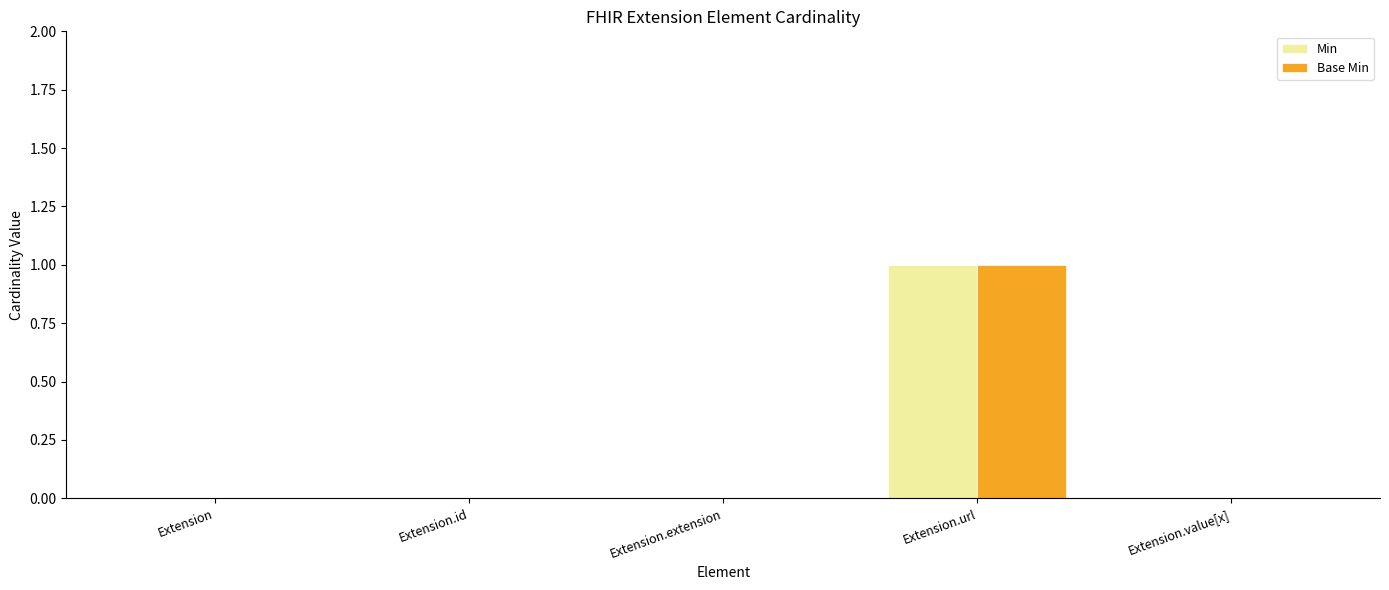

How many distinct data groups are displayed?

2